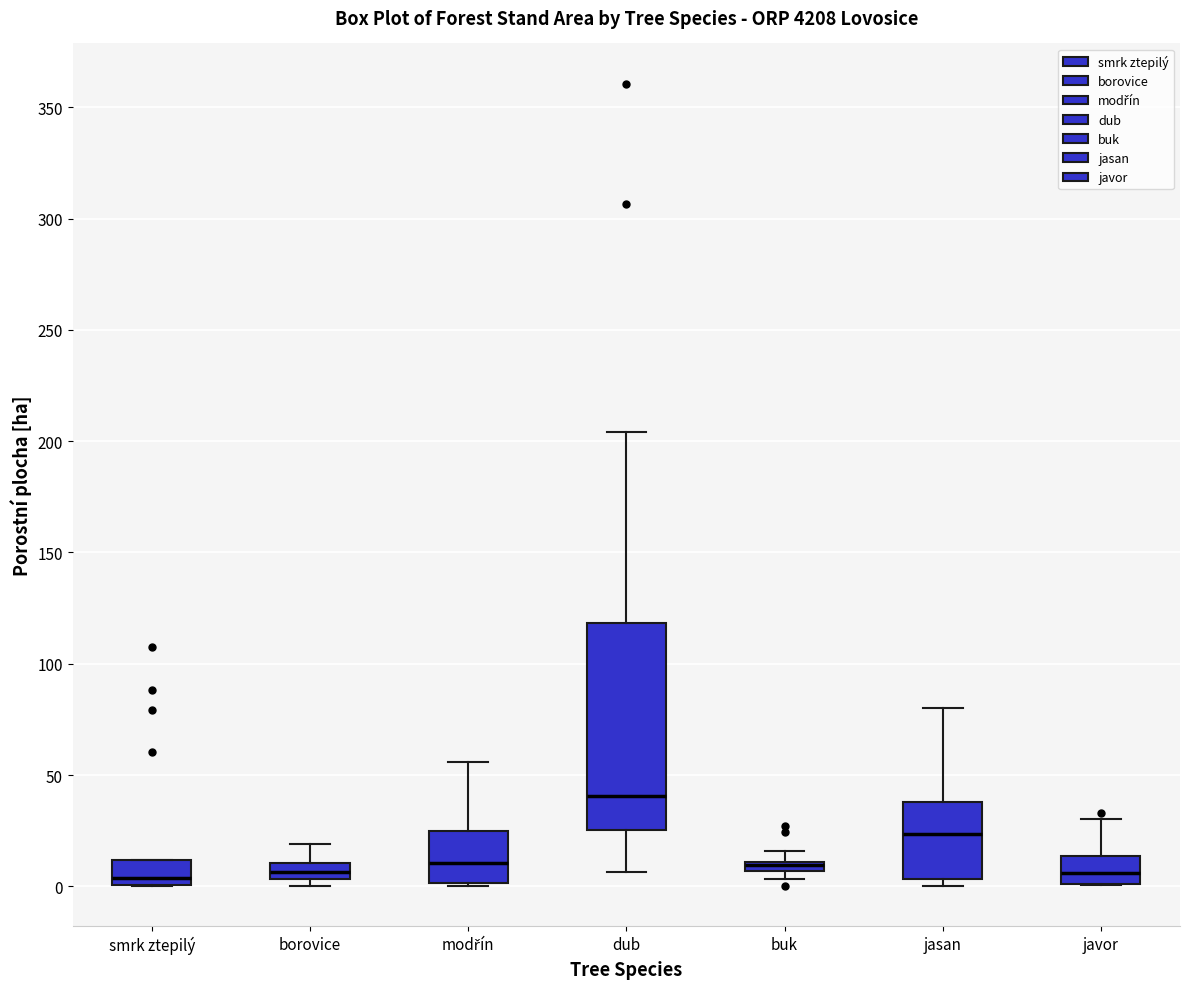

Where is the upper edge of the box for jasan on the y-axis? The values are not printed on the chart, so give them approximately, as read against the axis.

40